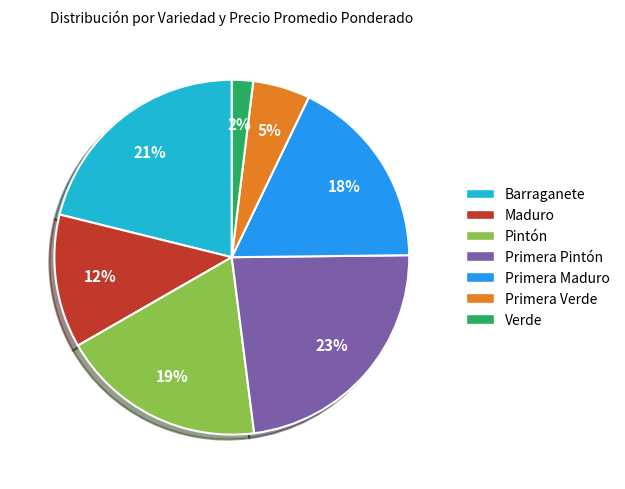

To the nearest percent, what is the difference between the largest and smallest slice percentages?

21%